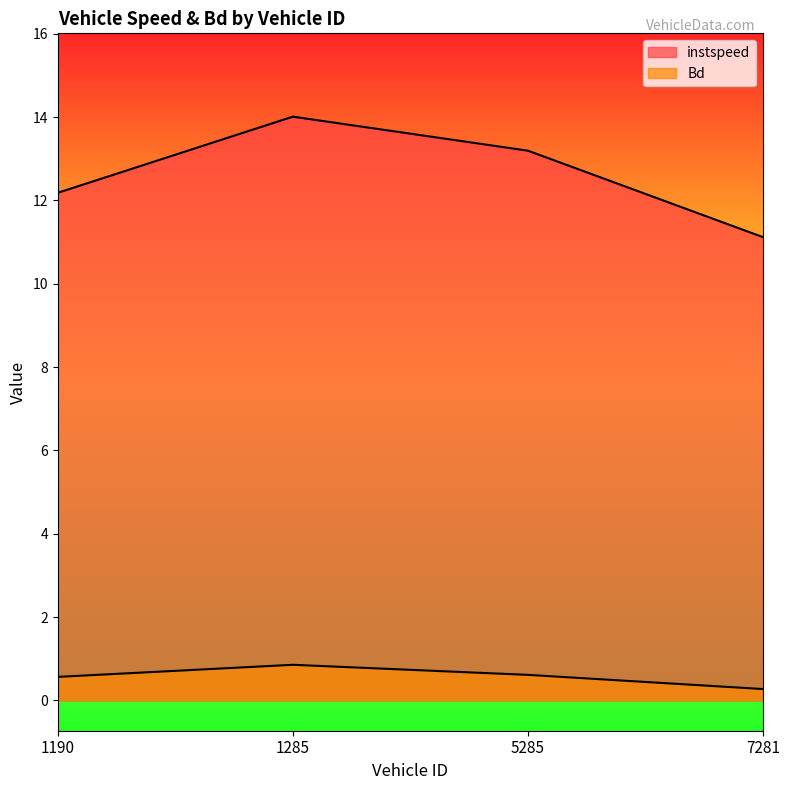

List the series in order of their peak value, lowest first.

Bd, instspeed